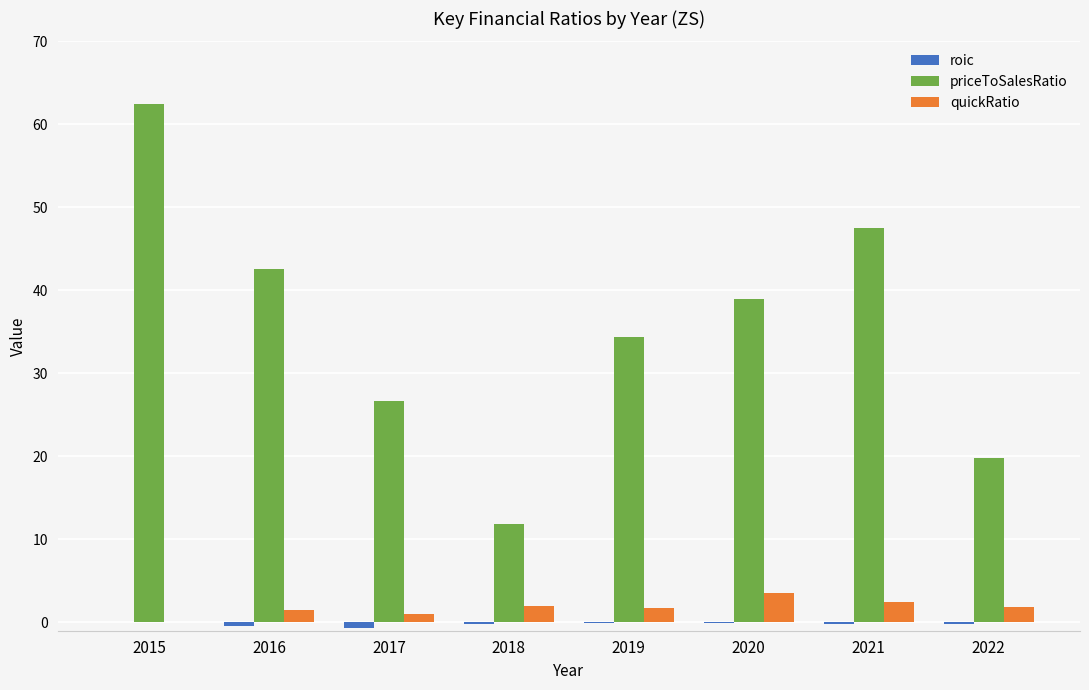

Which series has the largest total across all categories?

priceToSalesRatio